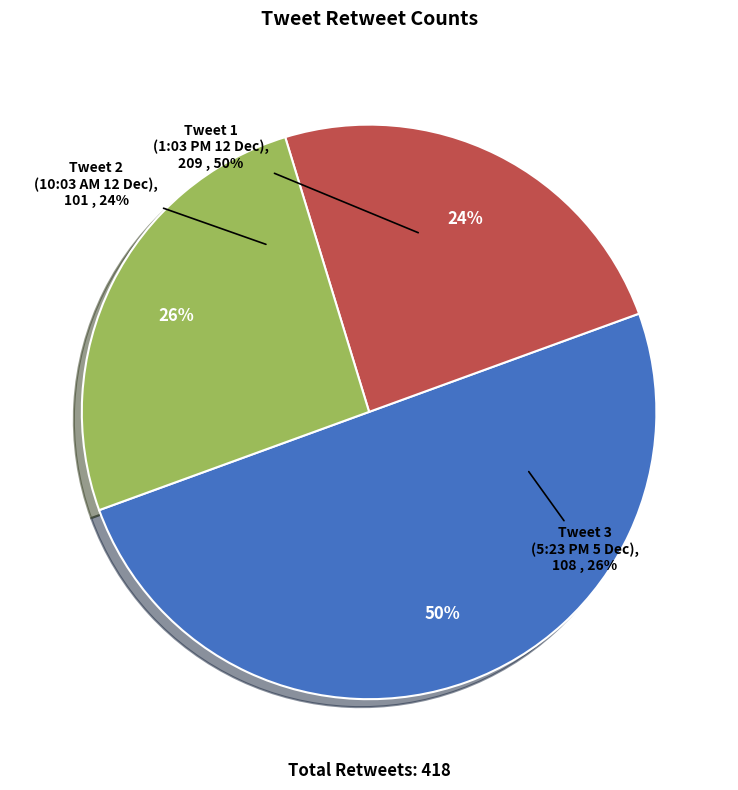

To the nearest percent, what percentage of the pie is 10:03 AM - 12 Dec 2015?

24%